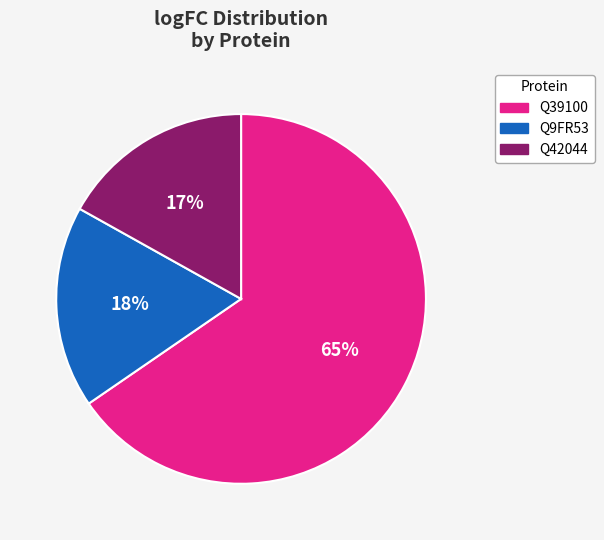

To the nearest percent, what percentage of the pie is Q42044?

17%